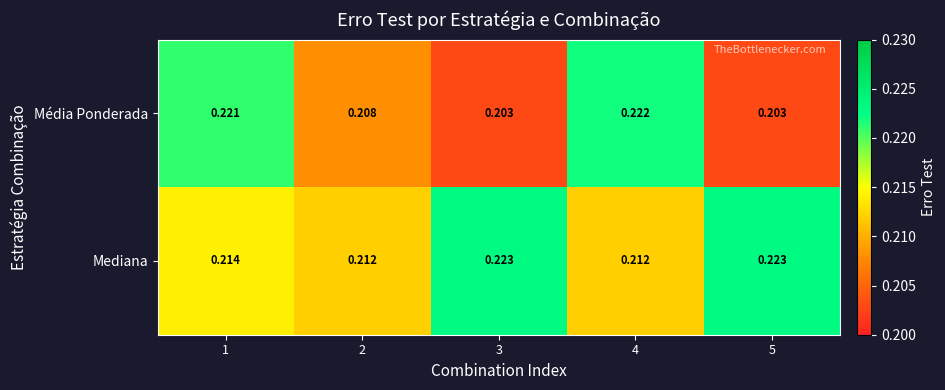

Which series has the widest spread of values?

Média Ponderada